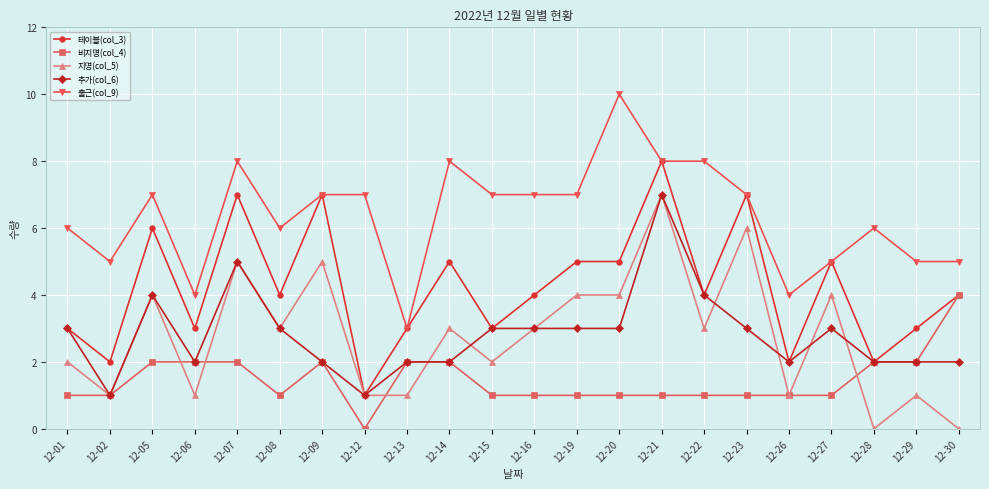

Which label corresponds to the largest value in the chart?

12-20